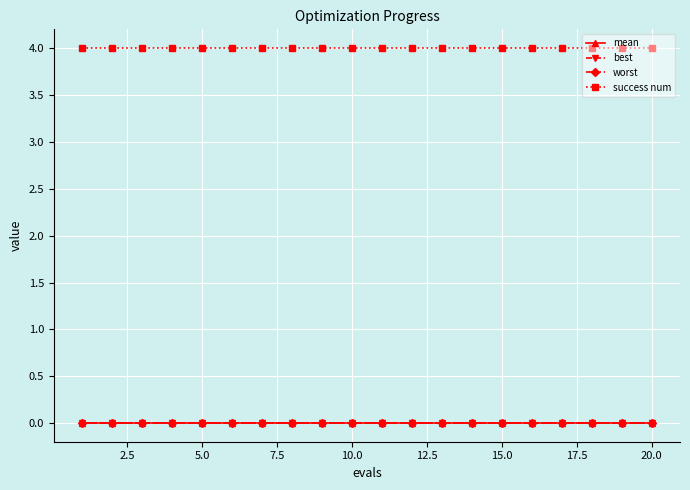

At how many categories does at least one series exceed 1?

20